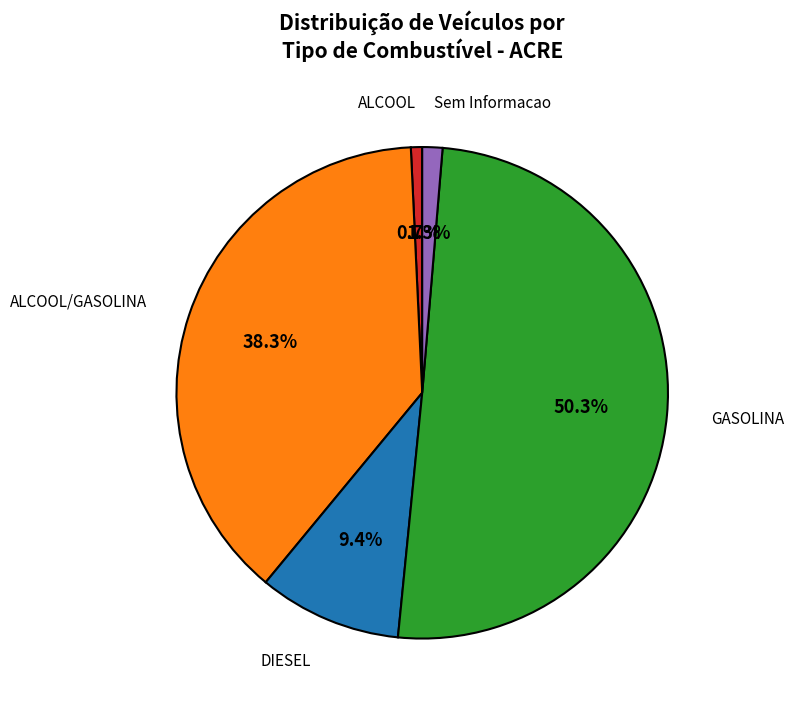

Which category has the smallest portion of the pie?

ALCOOL